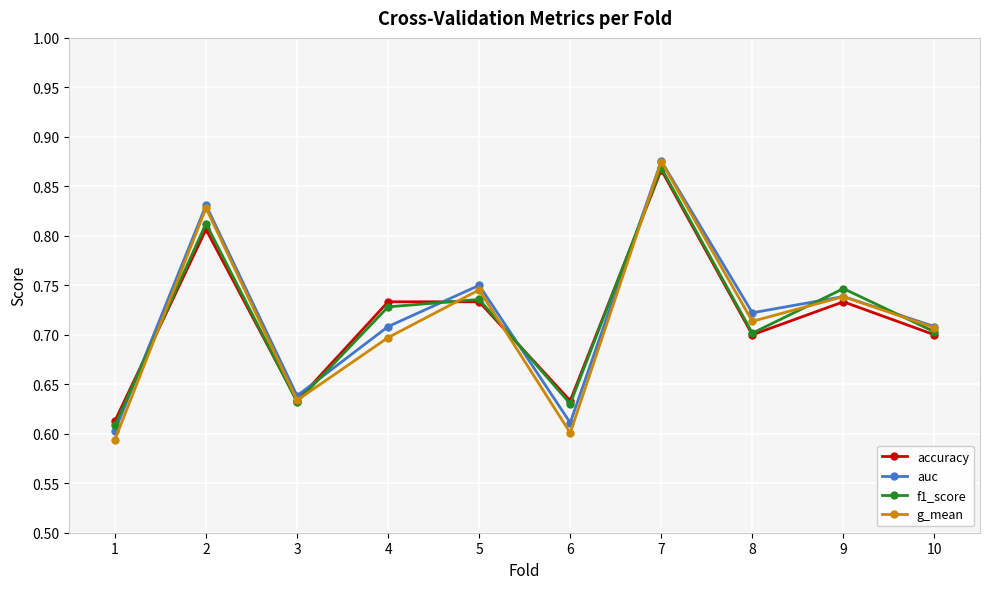

True or false: auc and accuracy intersect in this chart.

True